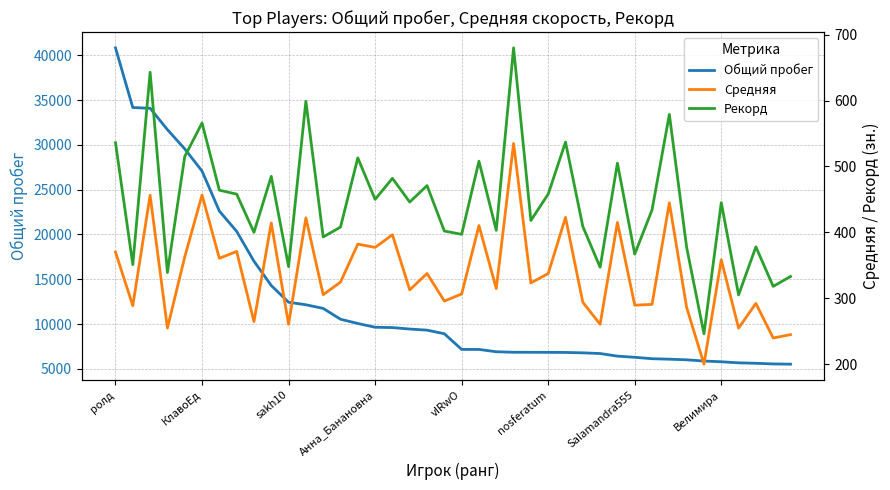

Which series has the largest range (max minus min)?

Общий пробег